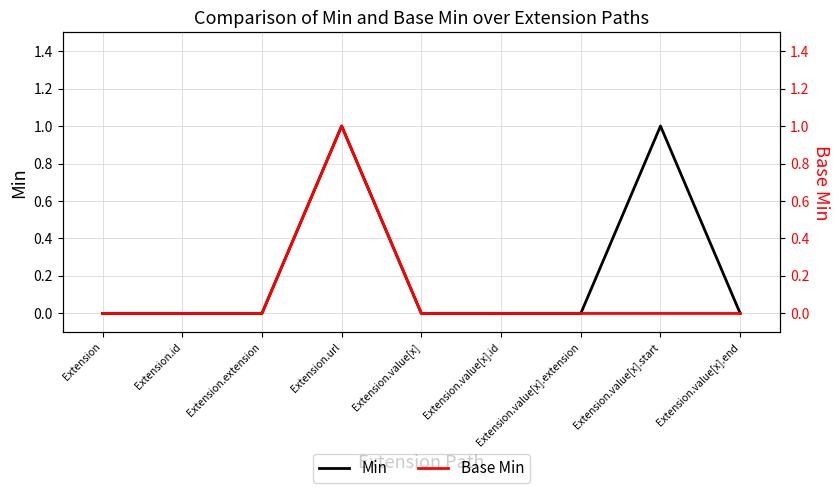

Reading right to left, list all the values displayed in this chart.

Min: 0	1	0	0	0	1	0	0	0
Base Min: 0	0	0	0	0	1	0	0	0